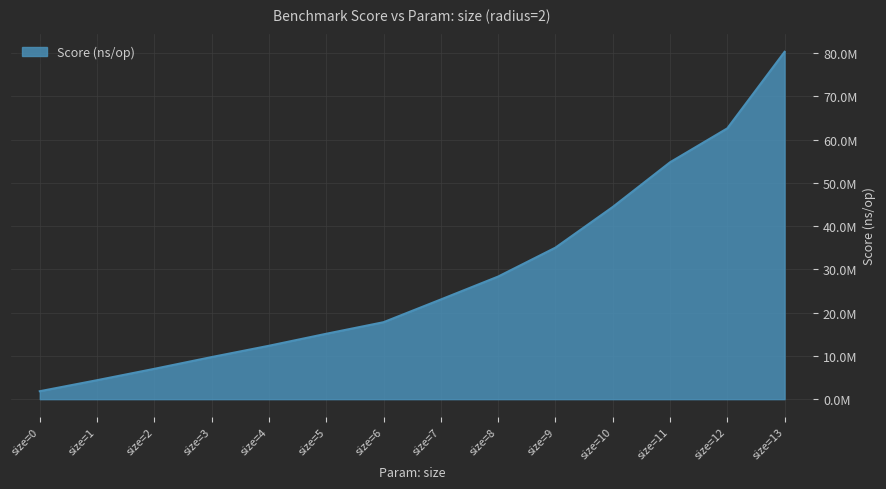

Which has a higher value, size=7 or size=13?

size=13